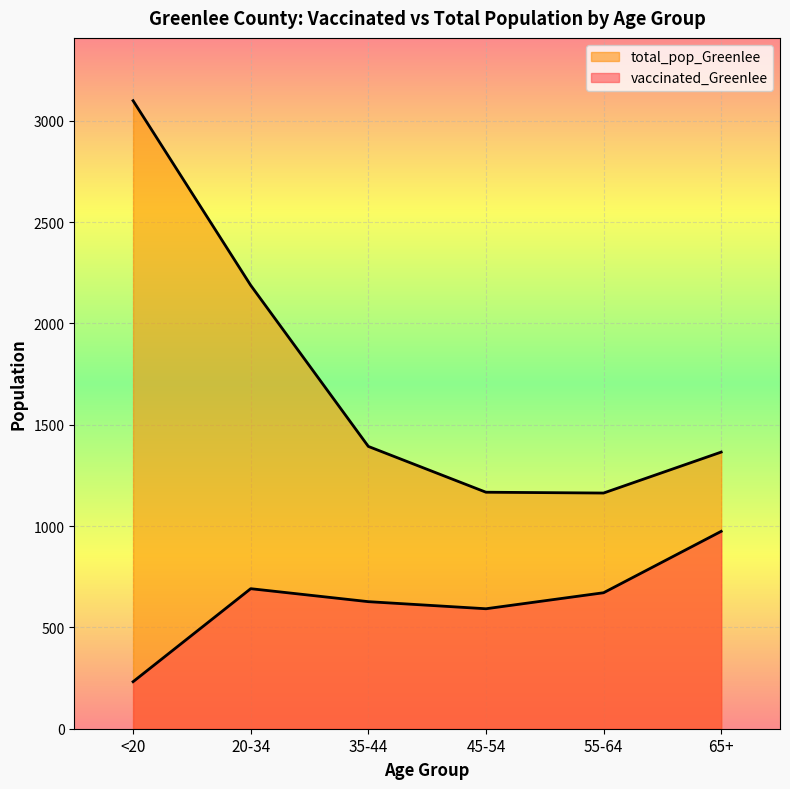

List the series in order of their overall mean, lowest first.

vaccinated_Greenlee, total_pop_Greenlee